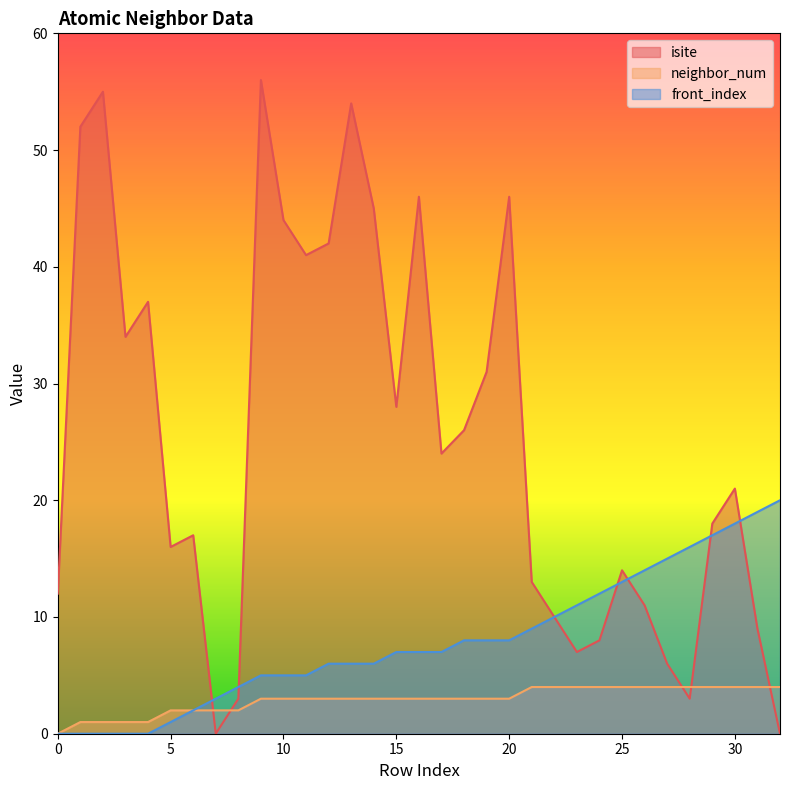

What is the sum of all front_index values?

262